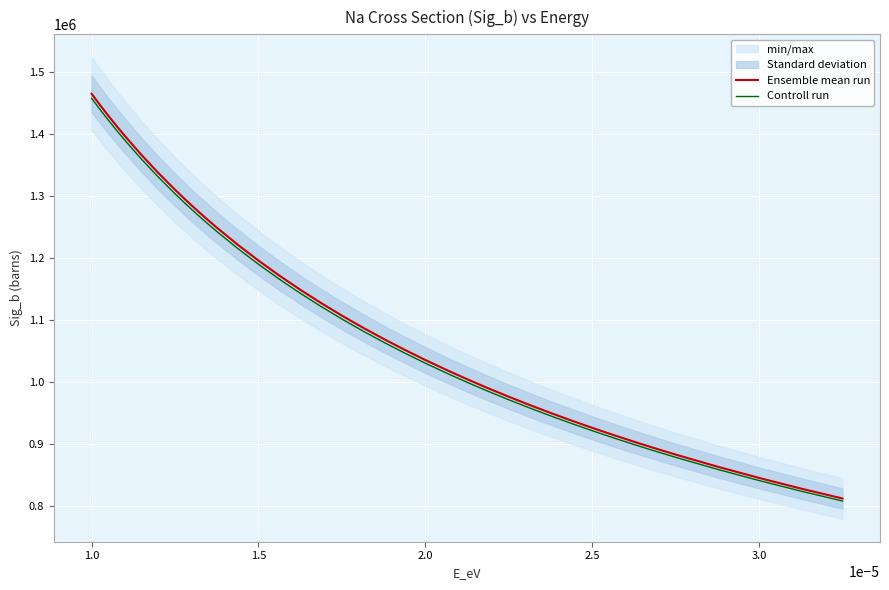

What is the sum of all Controll run values?

41967290.8